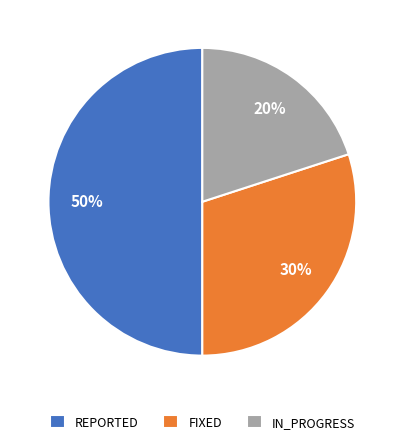

Which has a higher value, FIXED or IN_PROGRESS?

FIXED